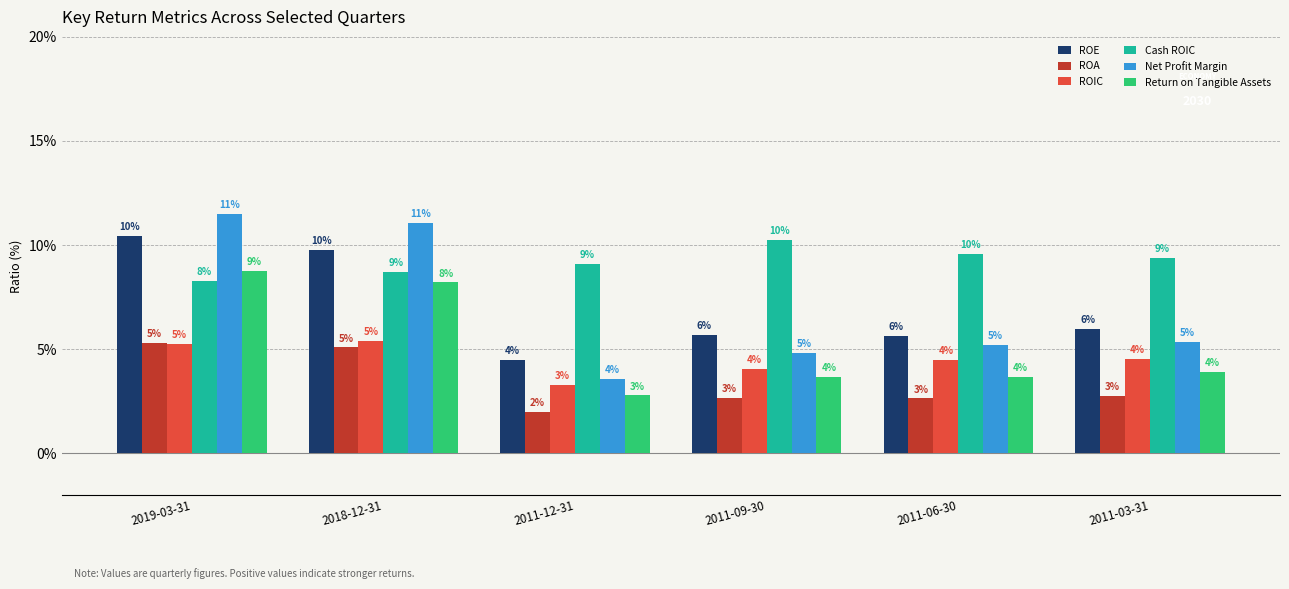

Are the bars grouped side by side (vs. stacked)?

Yes